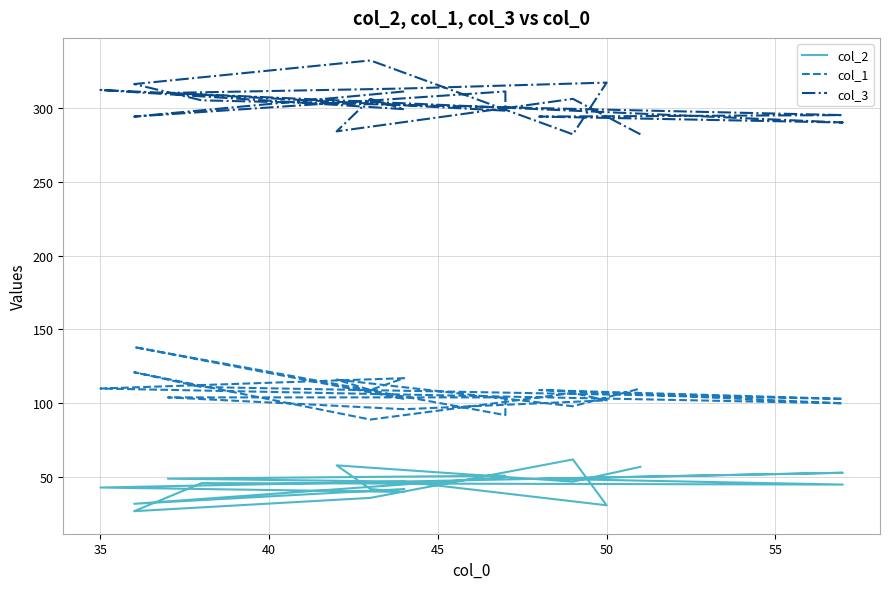

Reading left to right, extract all data points from this chart.

col_2: 42	32	50	51	49	47	31	62	36	27	46	45	49	53	43	40	42	58	47	57
col_1: 103	138	92	104	104	96	102	107	89	121	111	103	109	100	110	117	109	116	98	110
col_3: 311	294	311	298	310	313	317	282	332	316	305	295	294	290	312	299	306	284	306	282